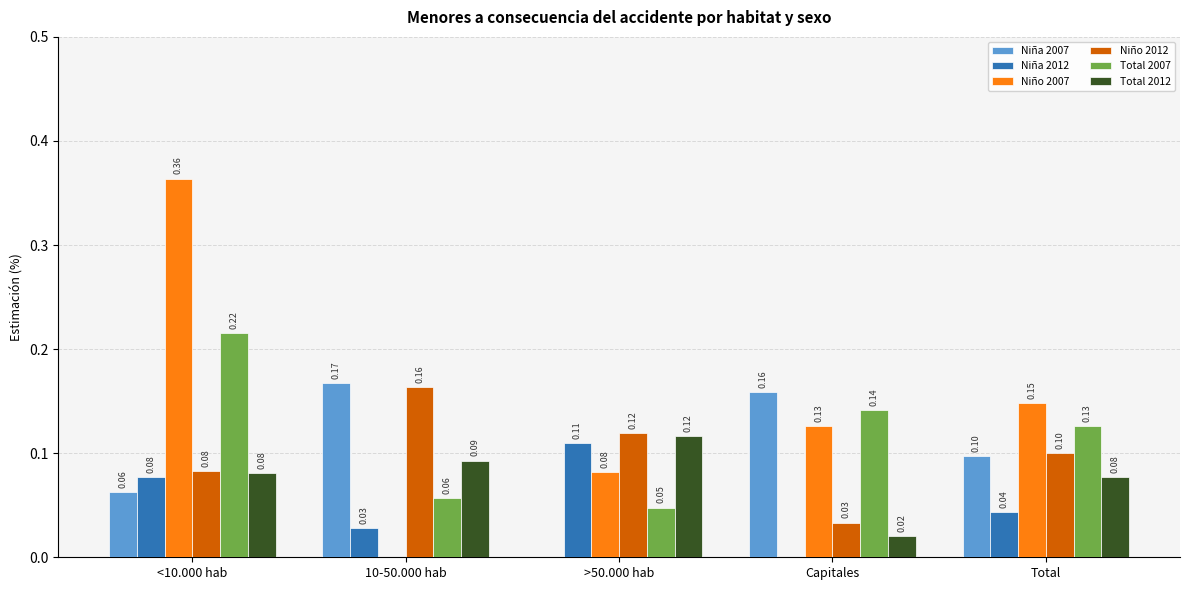

At which label is Niña 2012 closest to 0?

Capitales